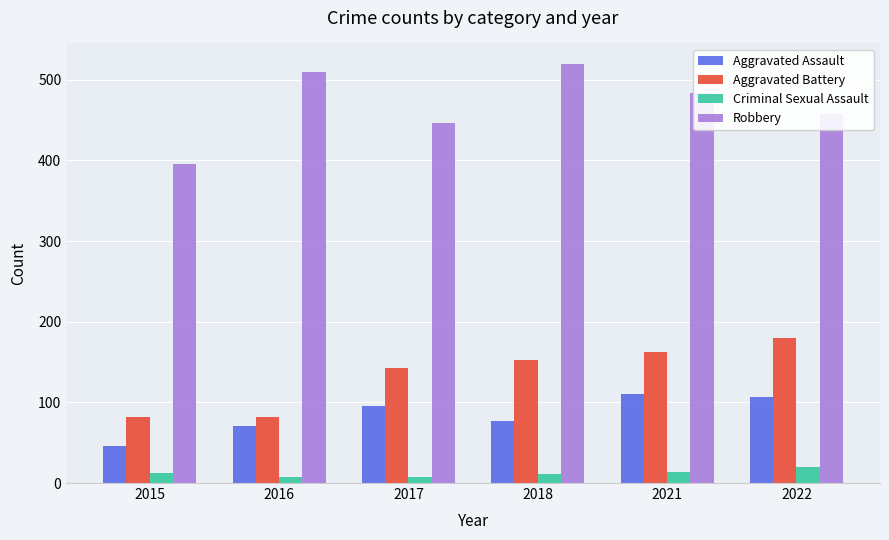

Between 2015 and 2016, which series saw the biggest shift?

Robbery